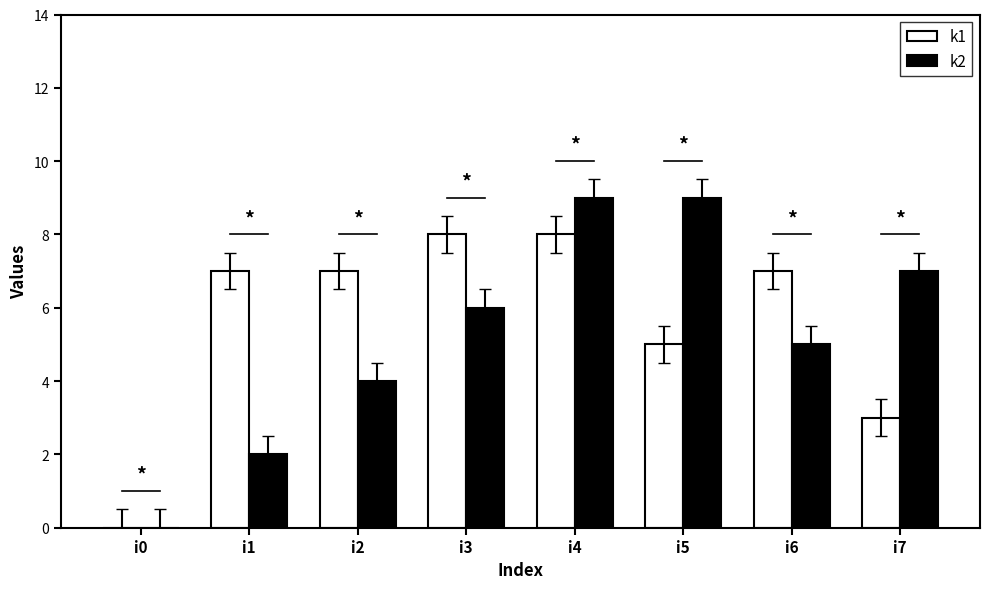

Is the value of k1 at i5 greater than the value of k2 at i7?

No